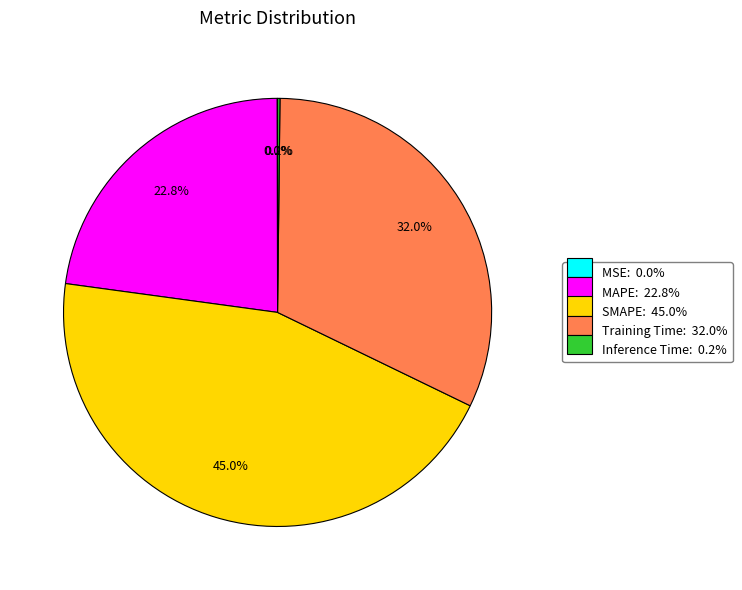

What percentage is the MAPE slice, to the nearest percent?

23%